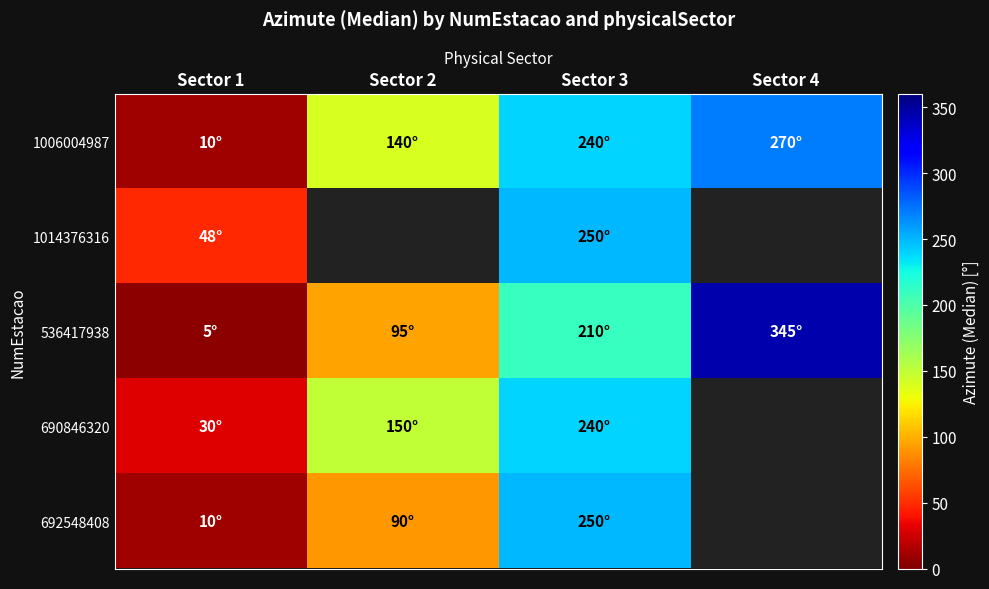

What is the total value across all series at Sector 1?

103.0